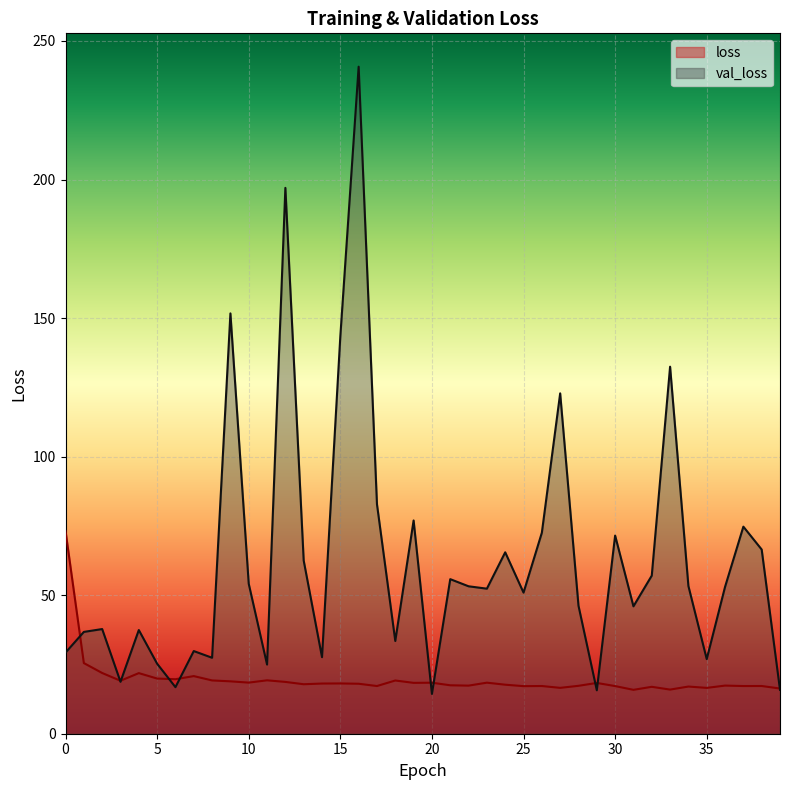

What is the value of the loss point at the 23rd from the left?

17.4